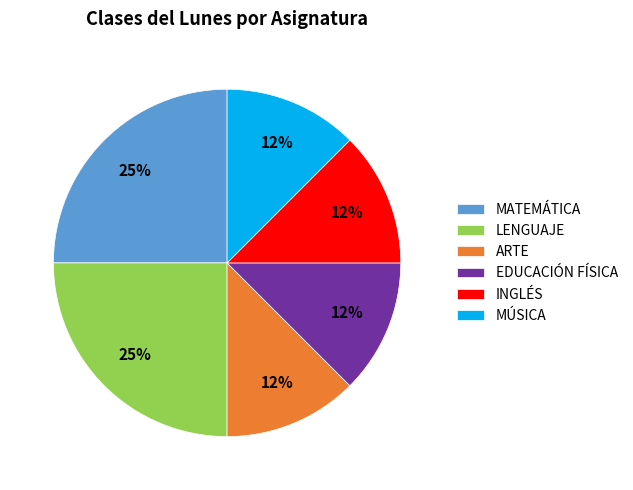

Is LENGUAJE the majority of the pie?

No